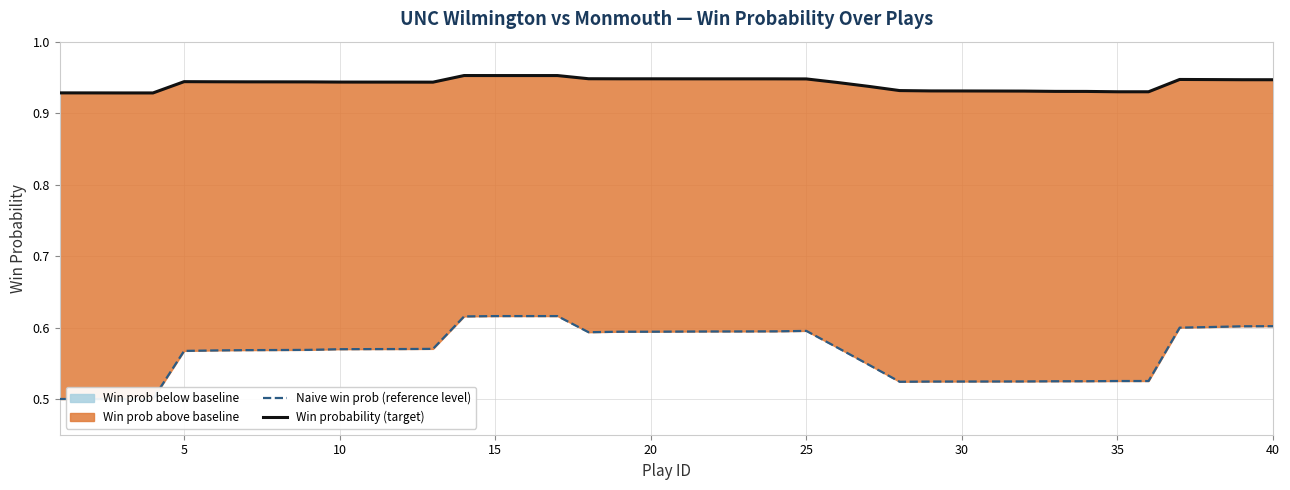

True or false: Naive win prob (reference level) has more than 1 interior local peaks.

False